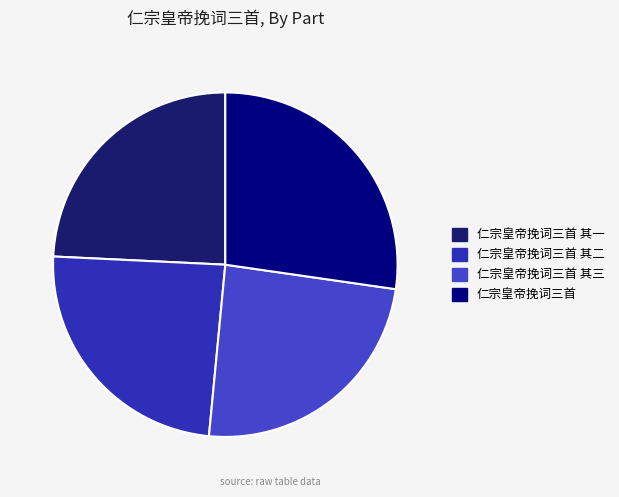

Count the number of slices in the pie.

4